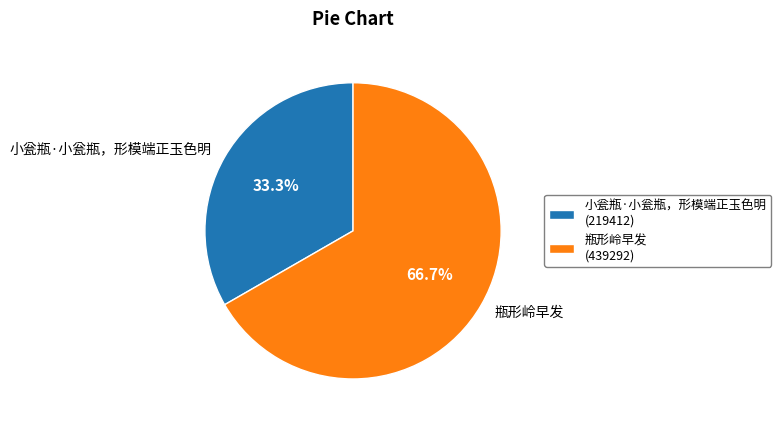

How many segments does this pie chart have?

2